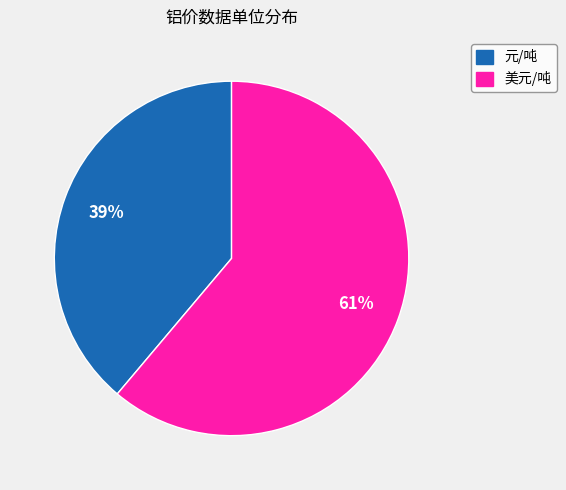

Do 元/吨 and 美元/吨 together represent more than half of the pie?

Yes